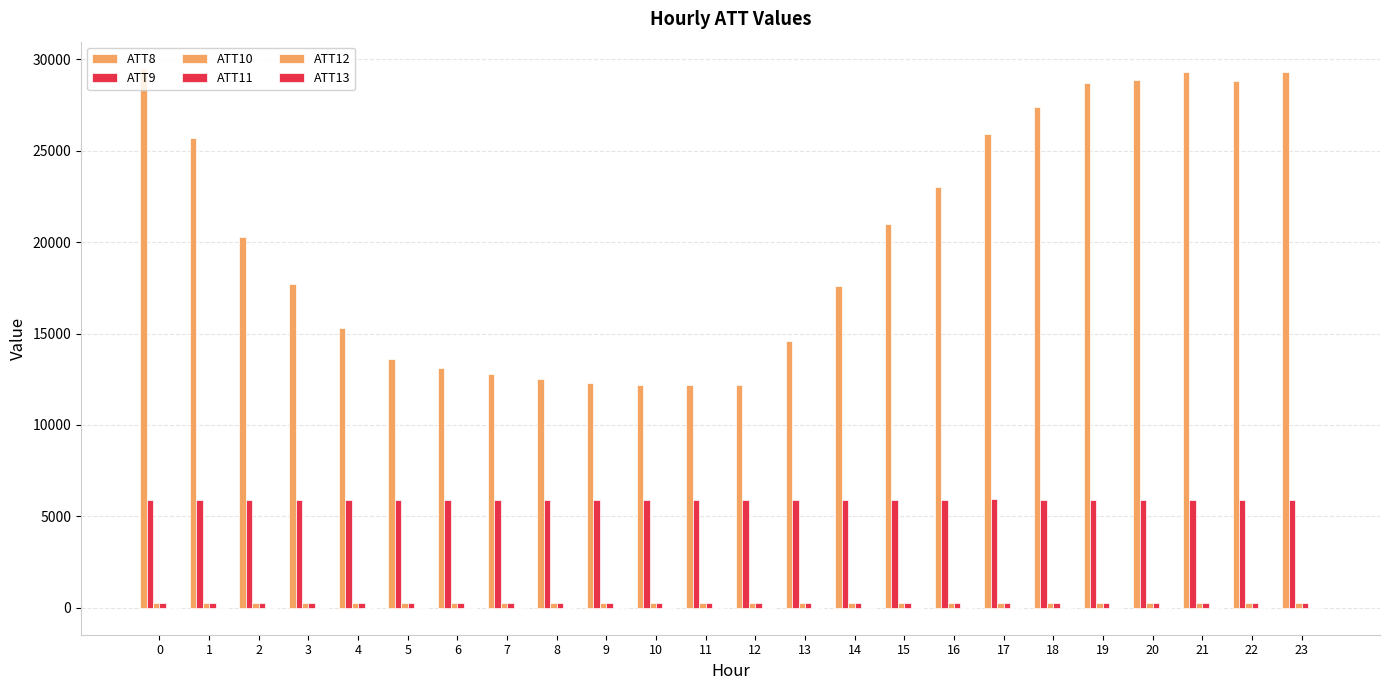

What is the maximum value for ATT10?

268.2